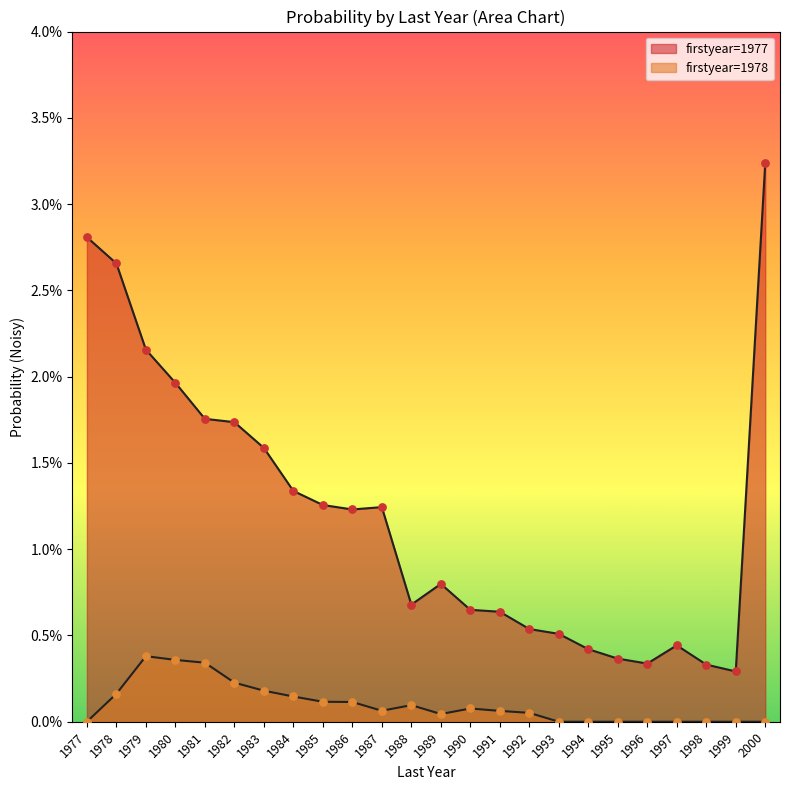

Which series has the largest Y range (max minus min)?

1977